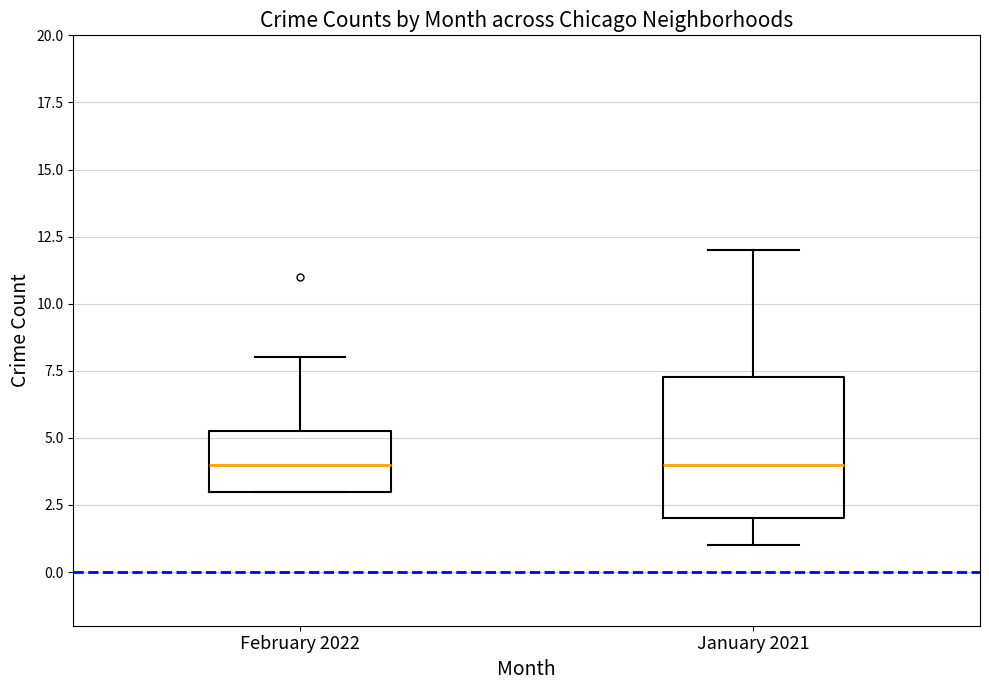

Which box is the tallest, from its lower edge to its upper edge?

January 2021